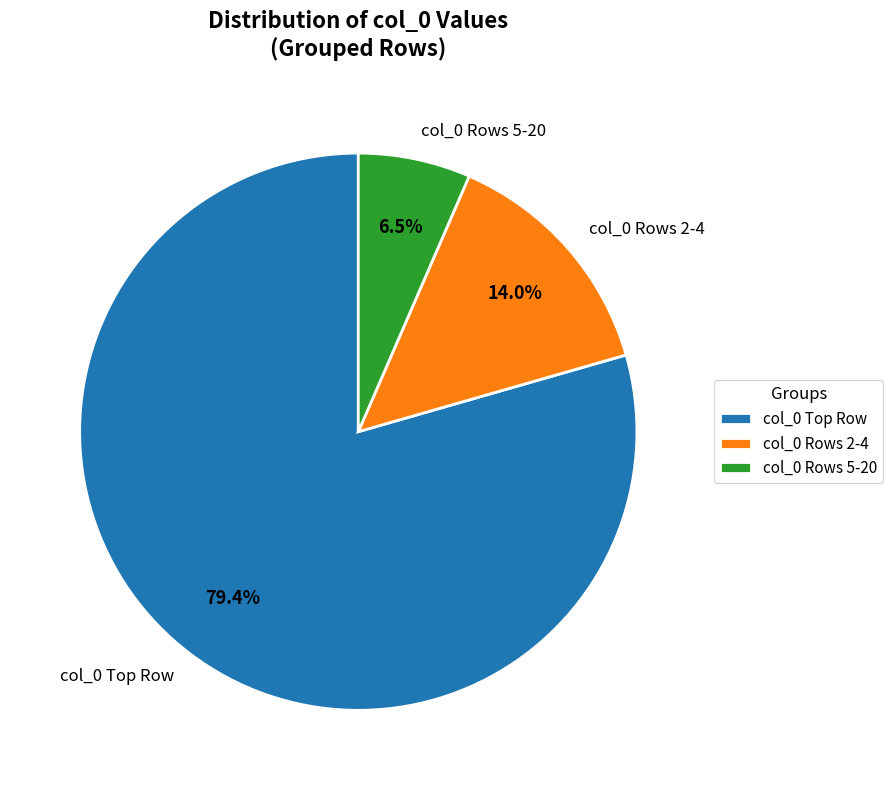

Is there any slice that represents more than half of the pie?

Yes